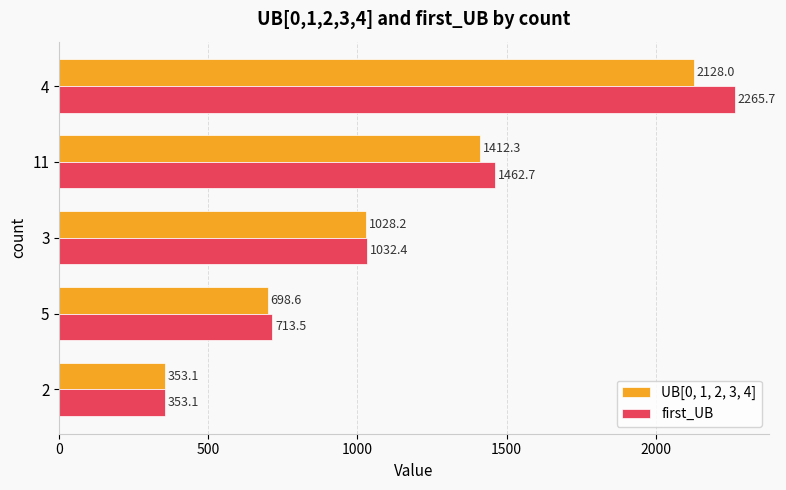

At 11, list the series in order from largest to smallest.

first_UB, UB[0, 1, 2, 3, 4]